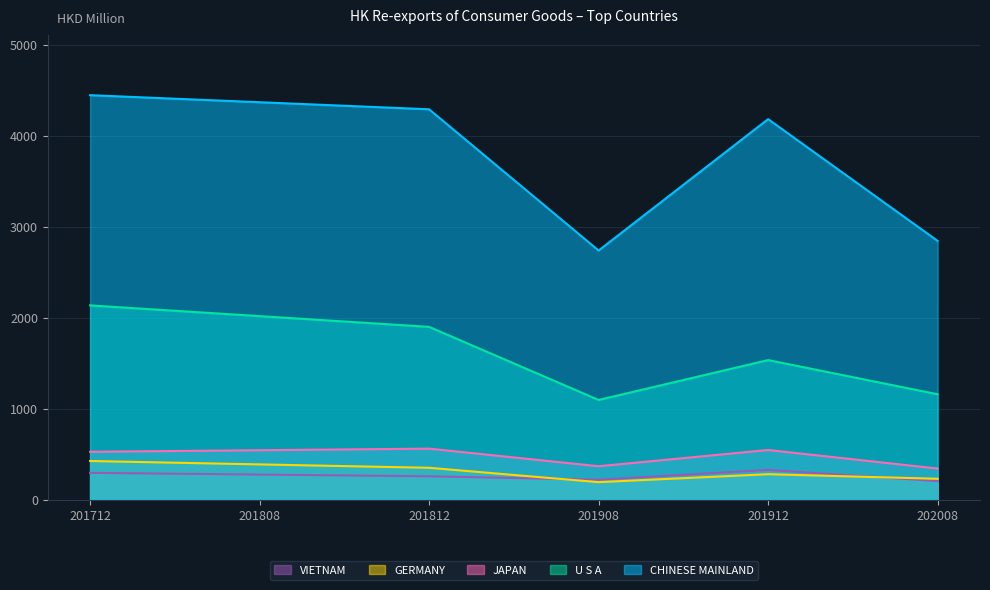

Which series has the widest spread of values?

CHINESE MAINLAND